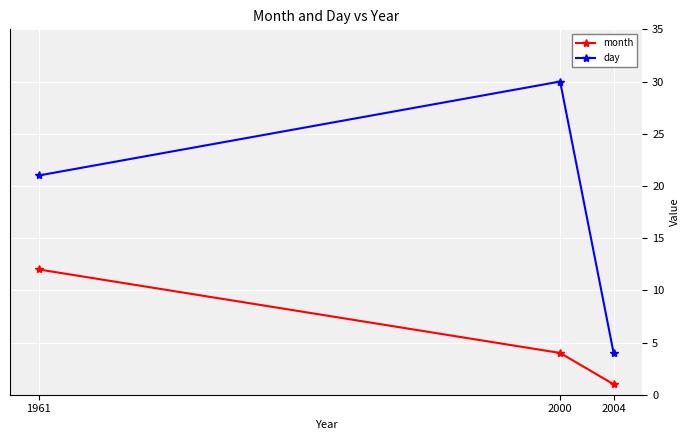

What is the value of the month point at the 1st from the left?

12